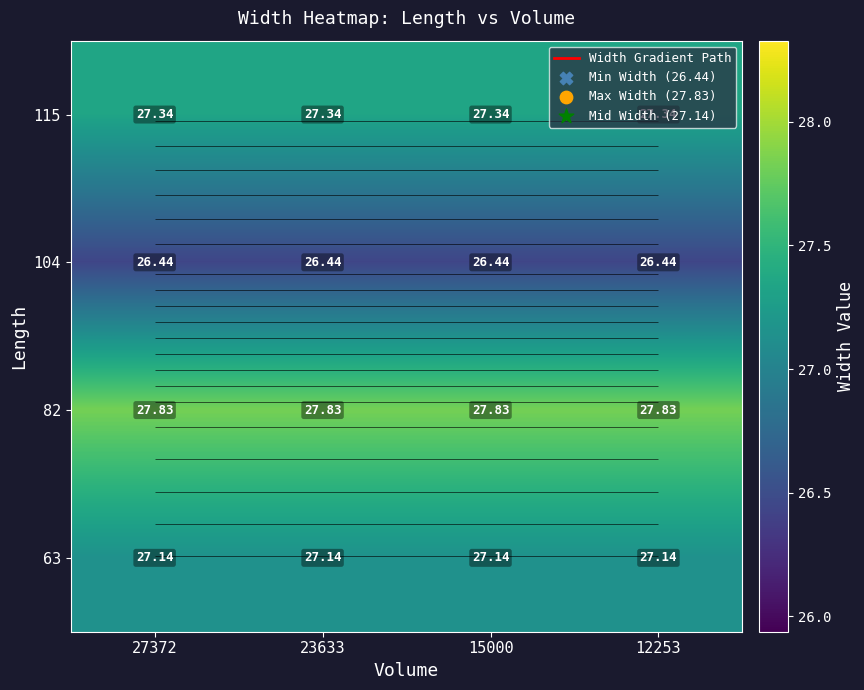

List the labels in order of 104 value, largest first.

27372, 23633, 15000, 12253